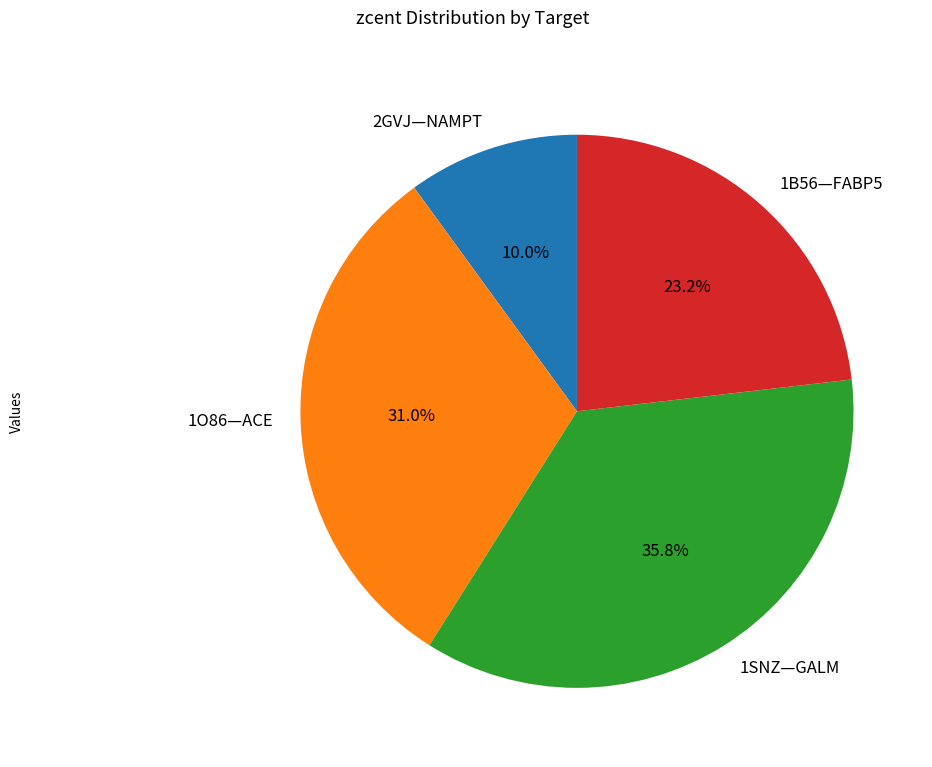

Is there any slice that represents more than half of the pie?

No